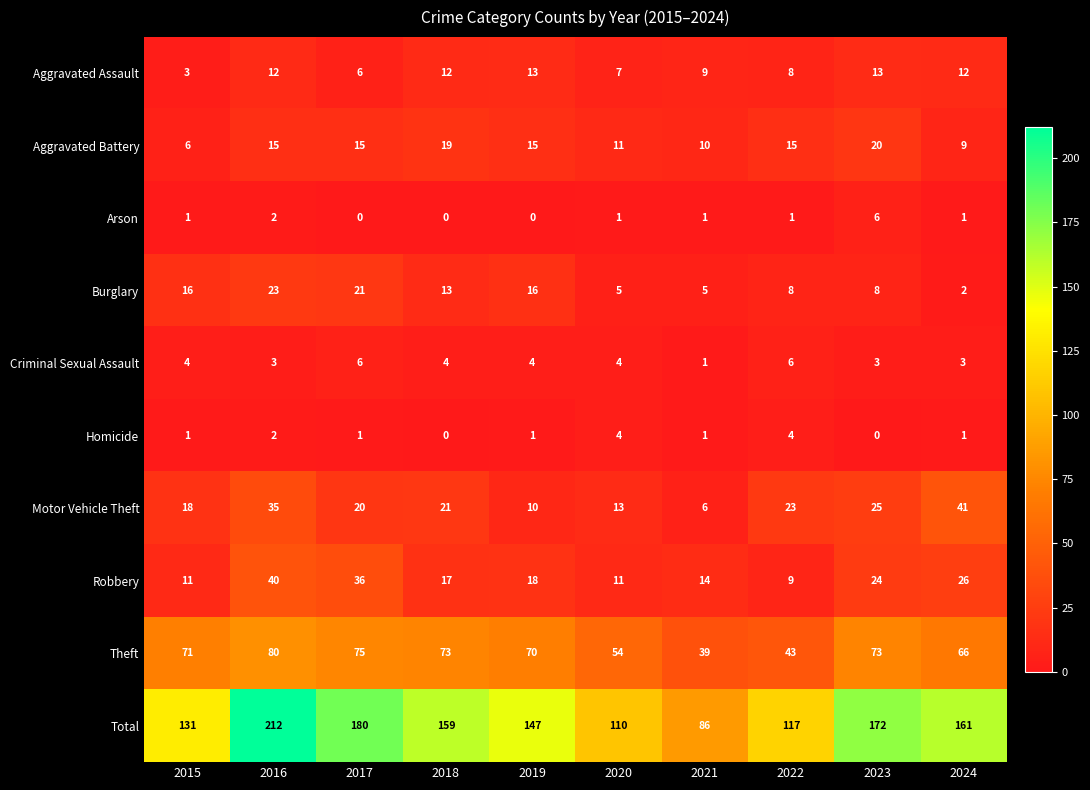

What is the total value across all series at 2024?

322